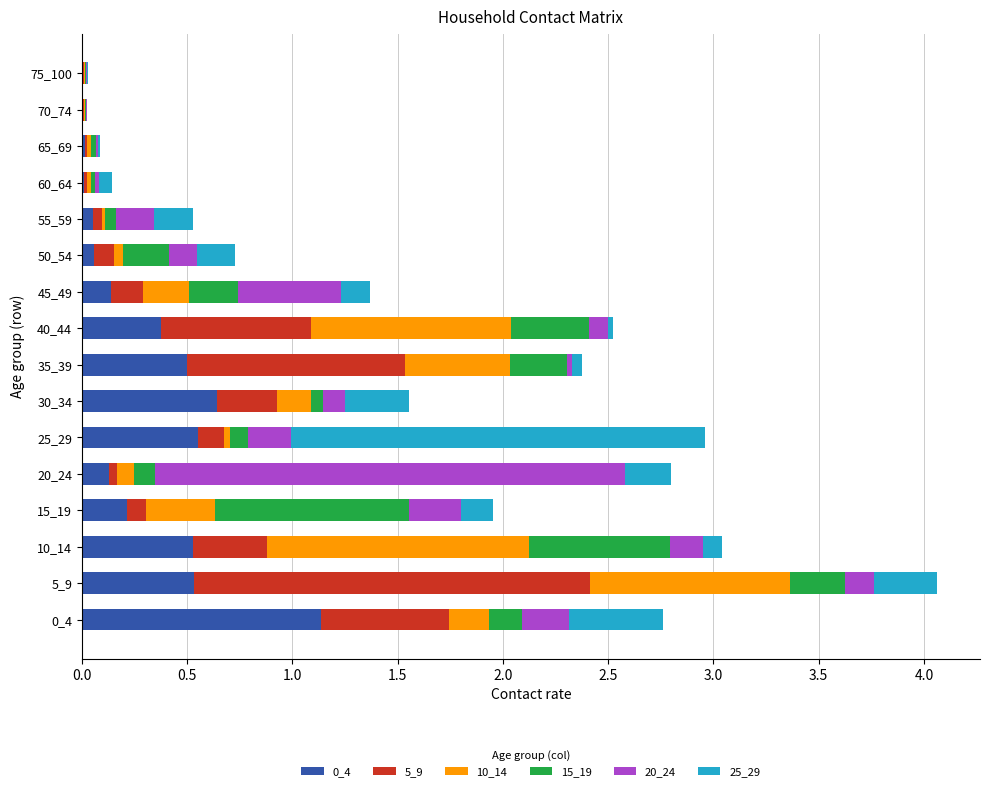

What is the sum of all 0_4 values?

4.9